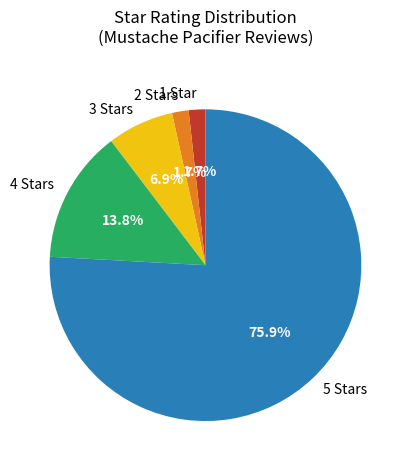

Is there any slice that represents more than half of the pie?

Yes